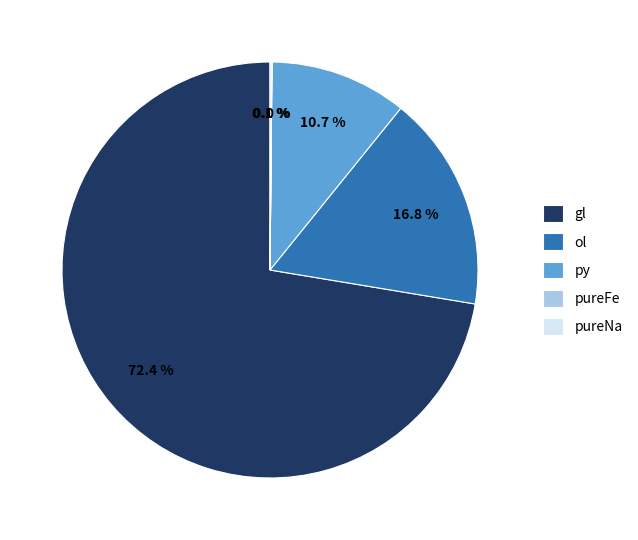

To the nearest percent, what percentage of the pie is ol?

17%